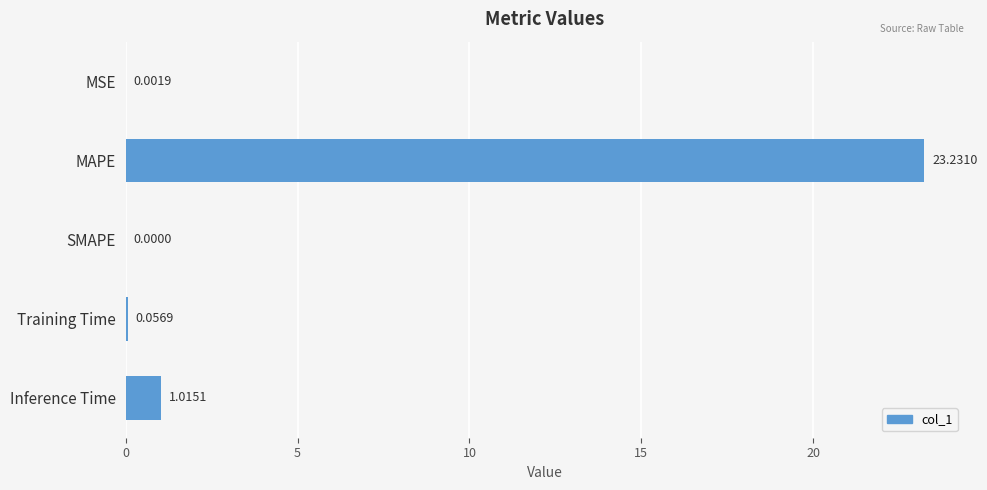

What is the sum of the values at MAPE and MSE?

23.2